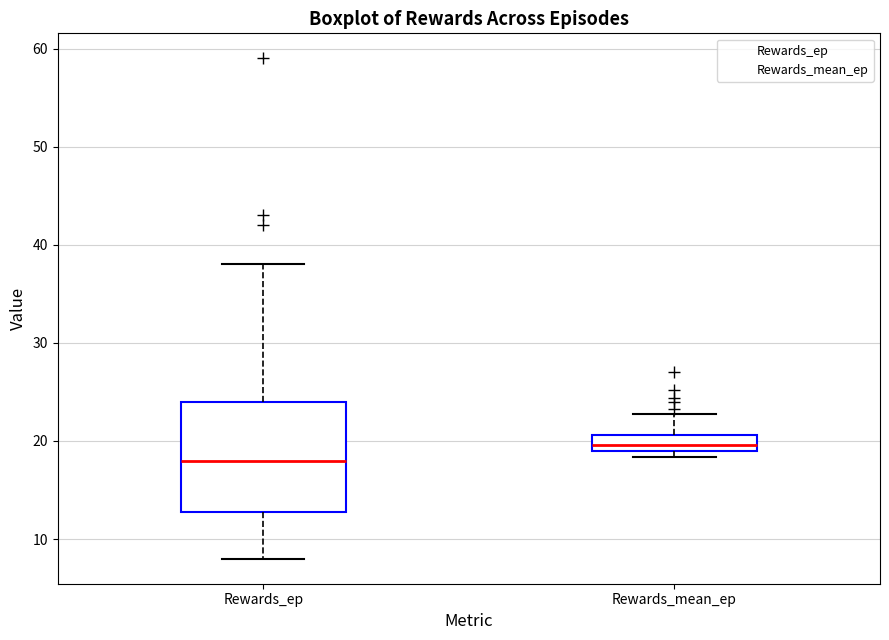

Reading left to right, read every box against the y-axis: the position of its median line, the range the box covers, and the ends of its whiskers. The values are not printed on the chart, so give them approximately, as read against the axis.

Rewards_ep: median 18, box 13 to 24, whiskers 8 to 38
Rewards_mean_ep: median 20, box 19 to 21, whiskers 18 to 23